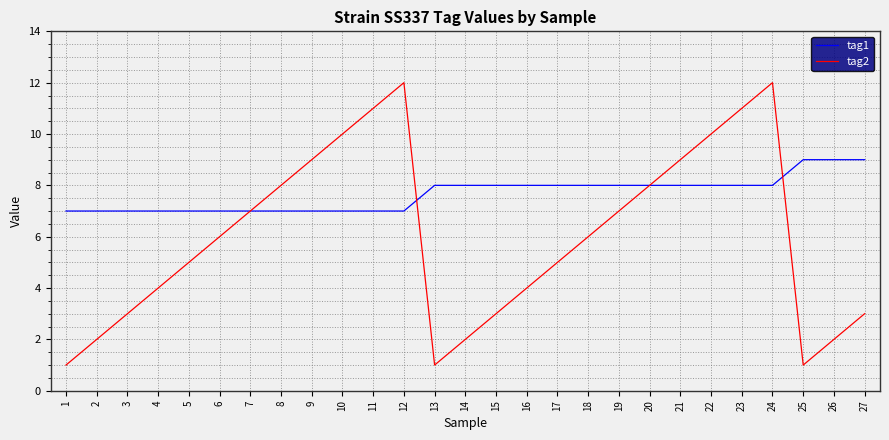

Between 9 and 24, which series saw the biggest shift?

tag2